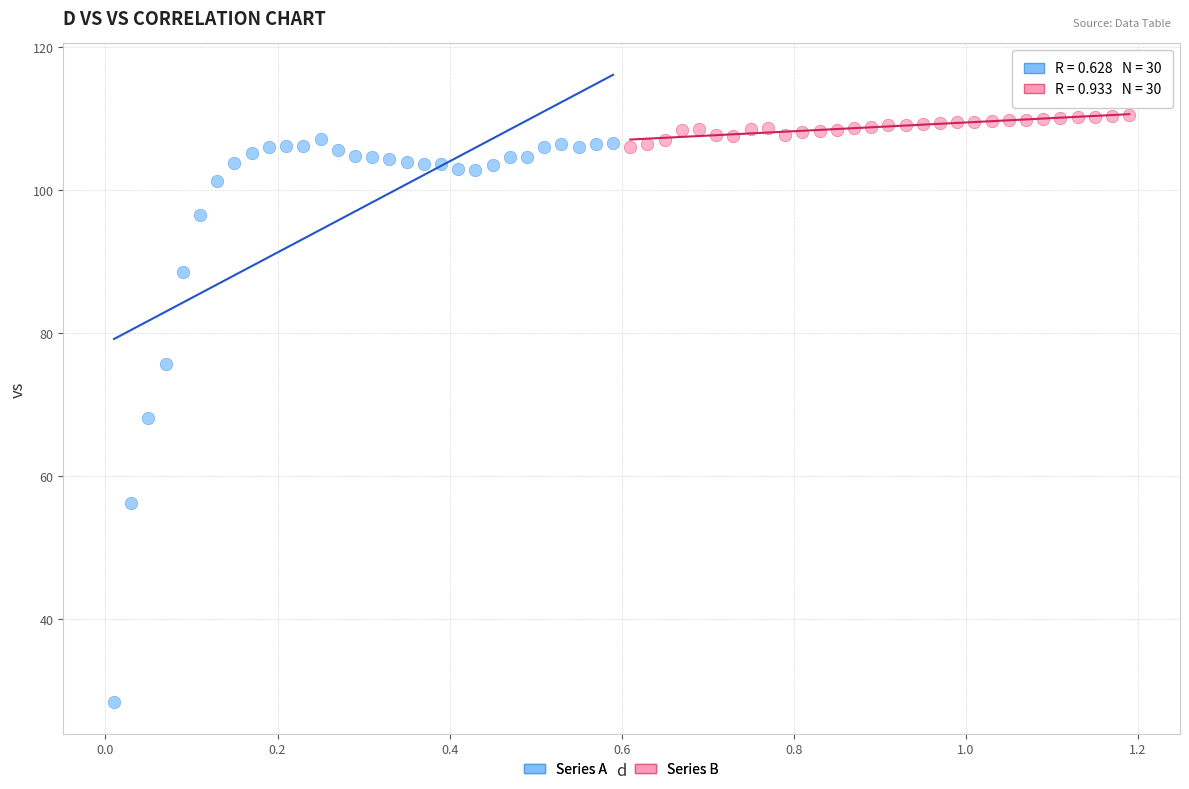

Which series has the widest spread of Y values?

Series A